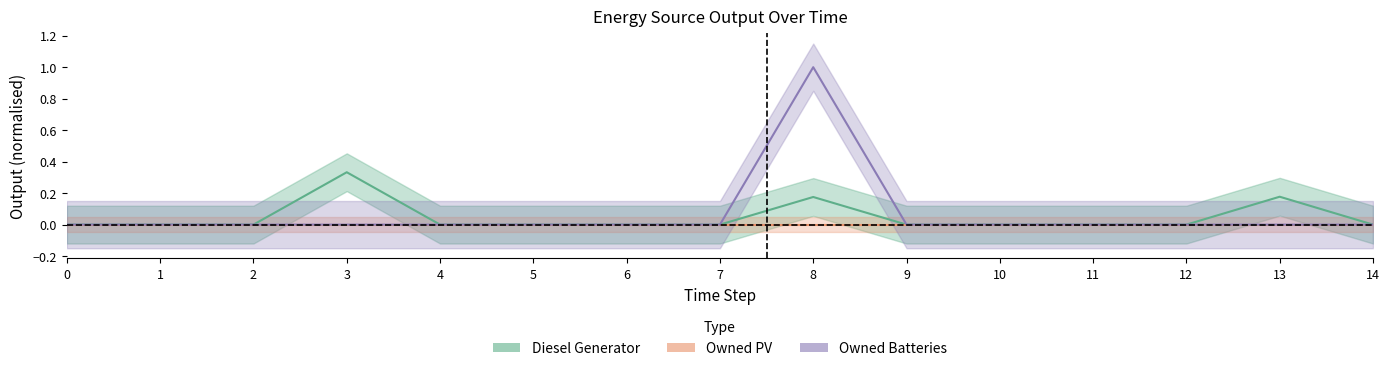

How many values in the Owned Batteries series exceed 0?

1